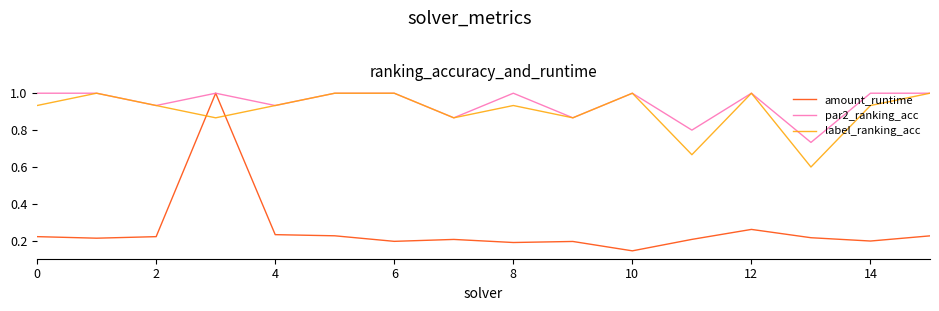

Does the chart have visible grid lines?

No